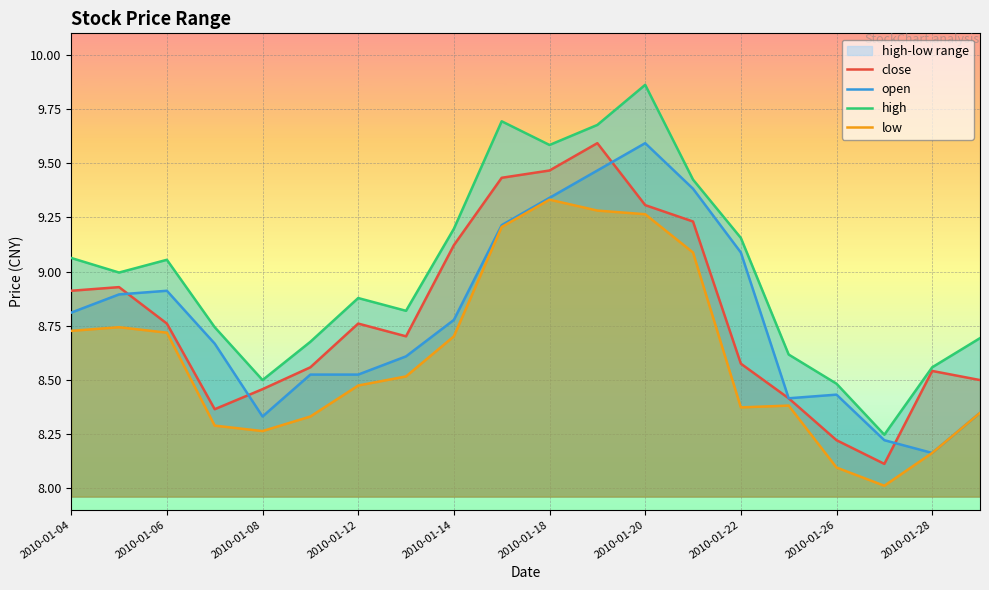

What is the difference between the second highest and minimum values in the low series?

1.3